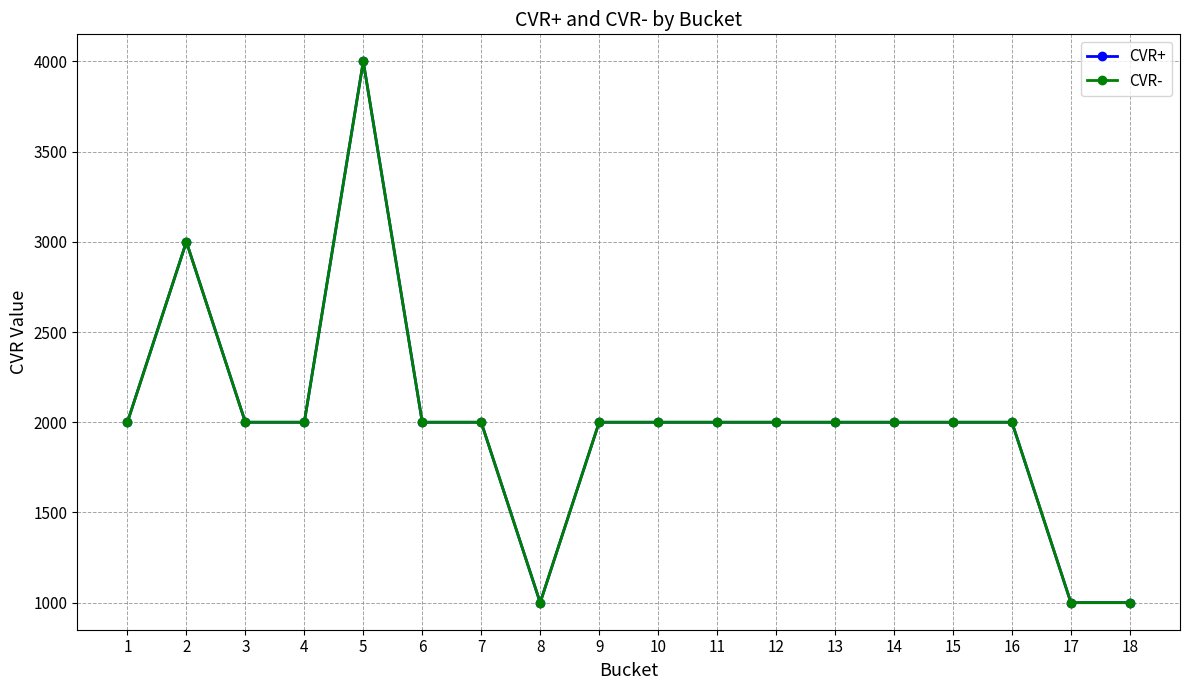

True or false: CVR- and CVR+ intersect in this chart.

False